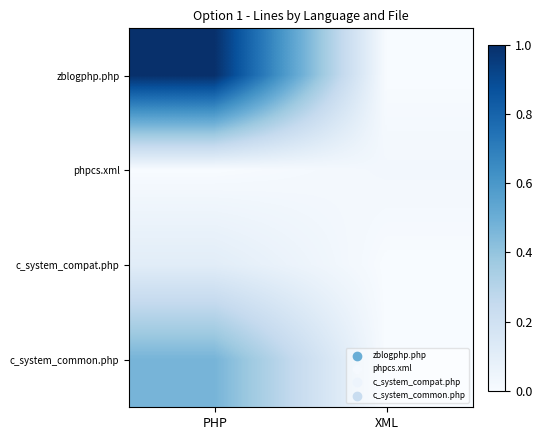

What is the total value across all series at PHP?

1.6